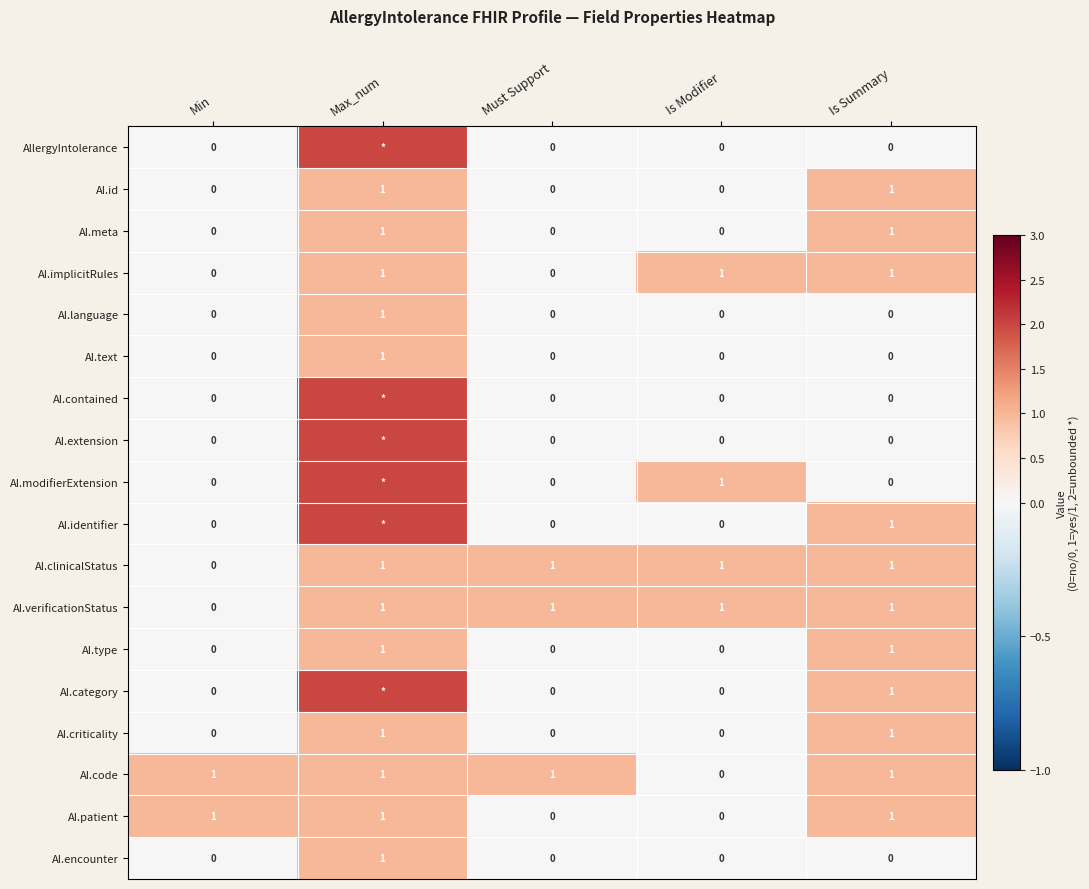

What is the sum of all AI.clinicalStatus values?

4